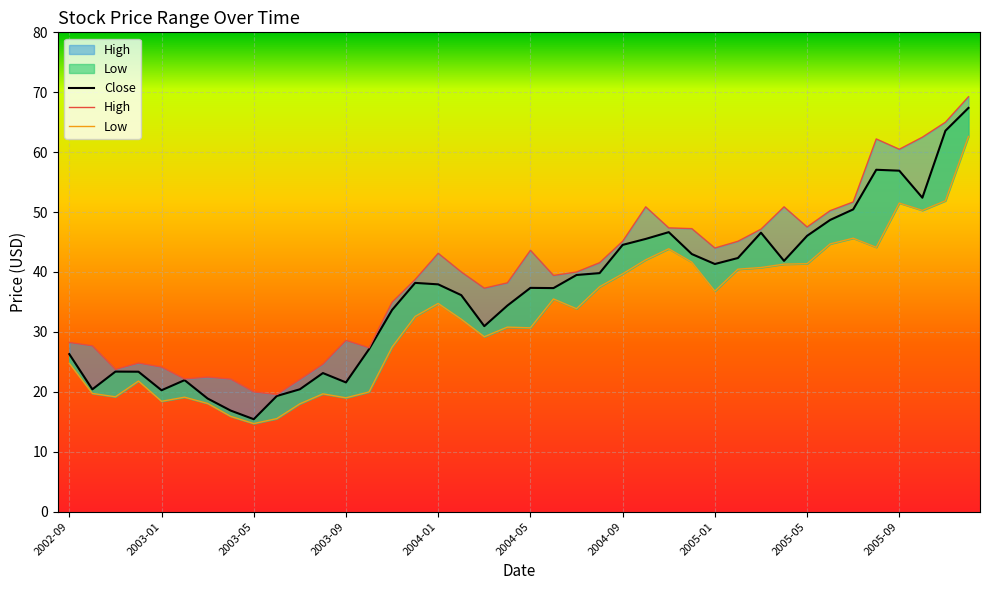

At how many categories does at least one series exceed 34?

26